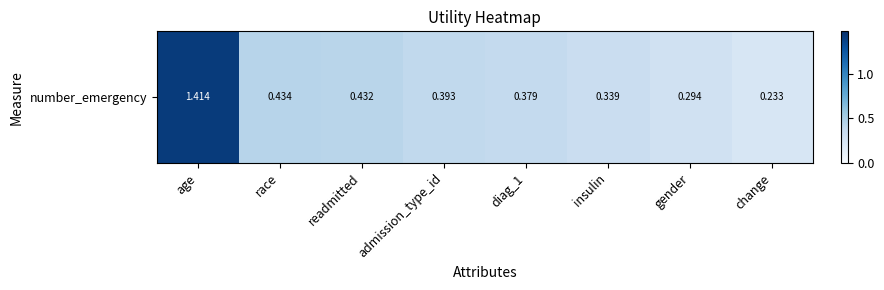

What is the average value?

0.5